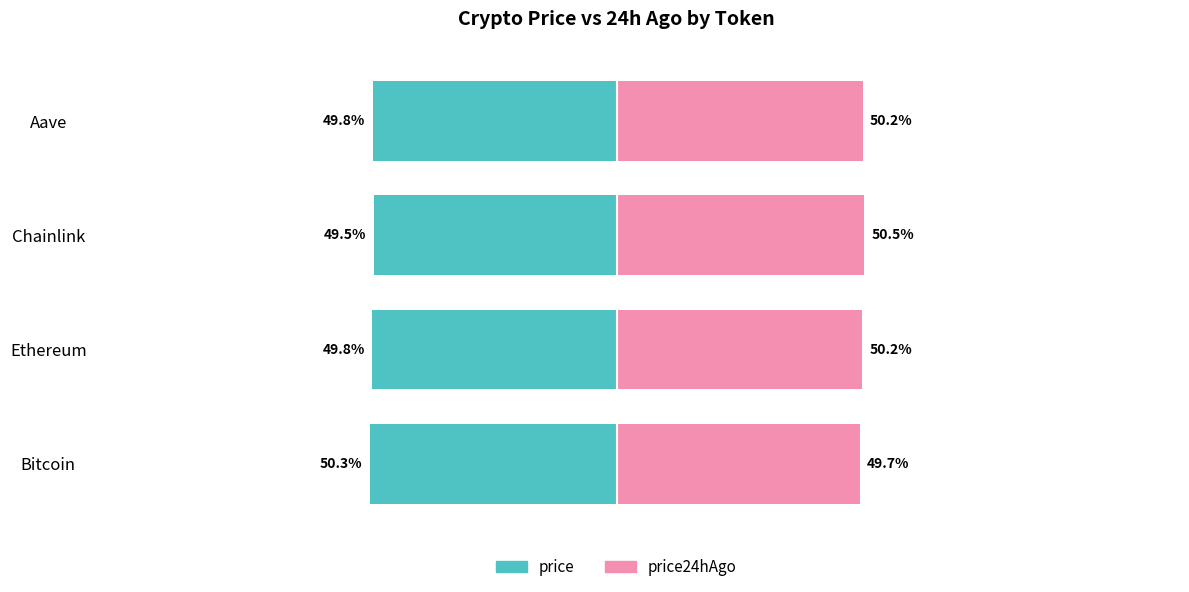

What is the lowest value of the price24hAgo series?

49.7